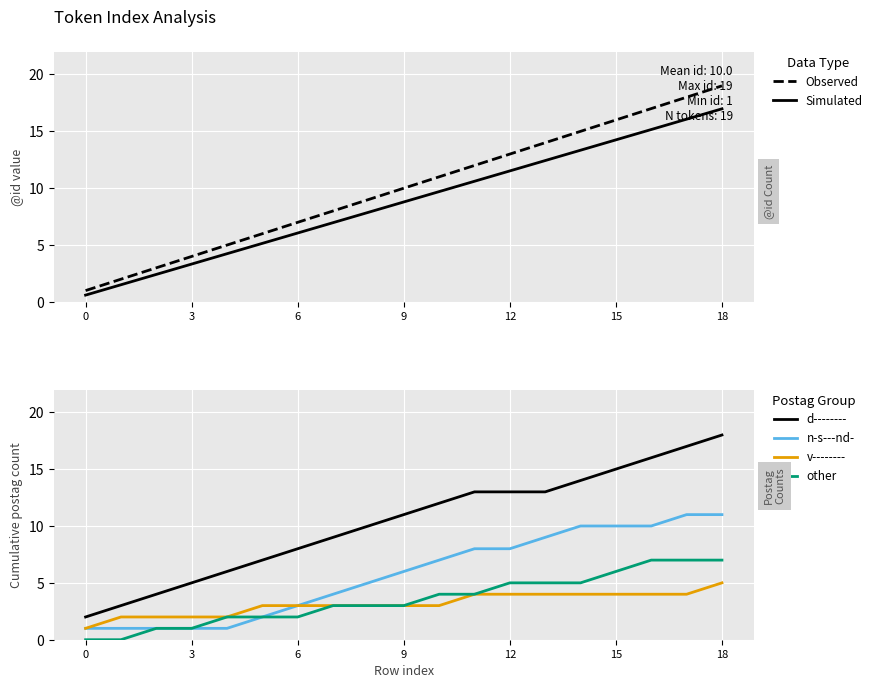

Is it true that d-------- equals 8 at 6?

True